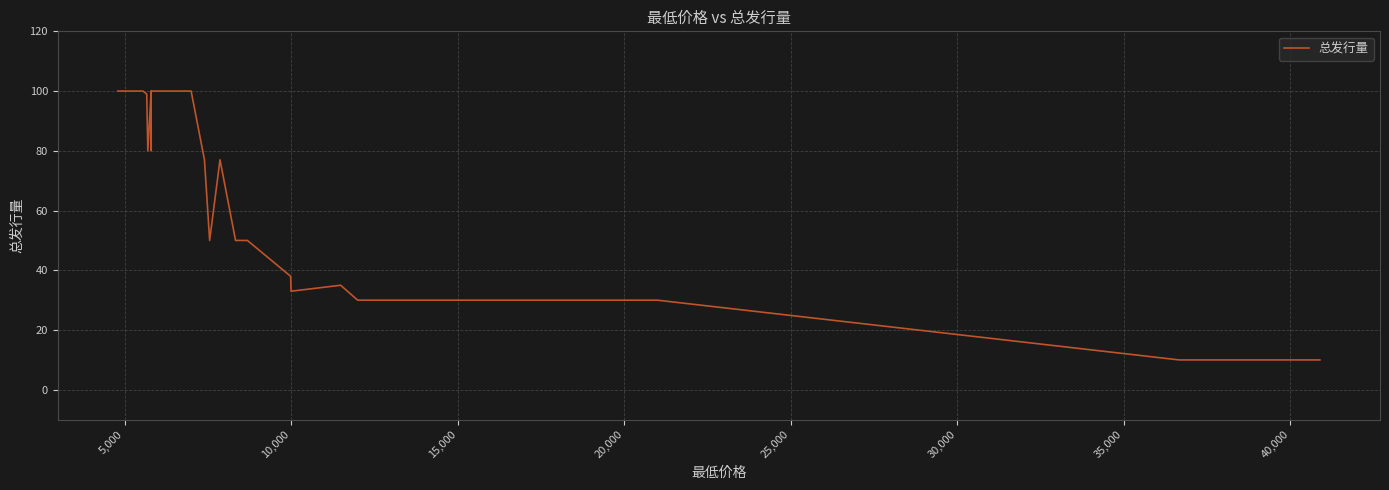

How many categories are shown in the chart?

40